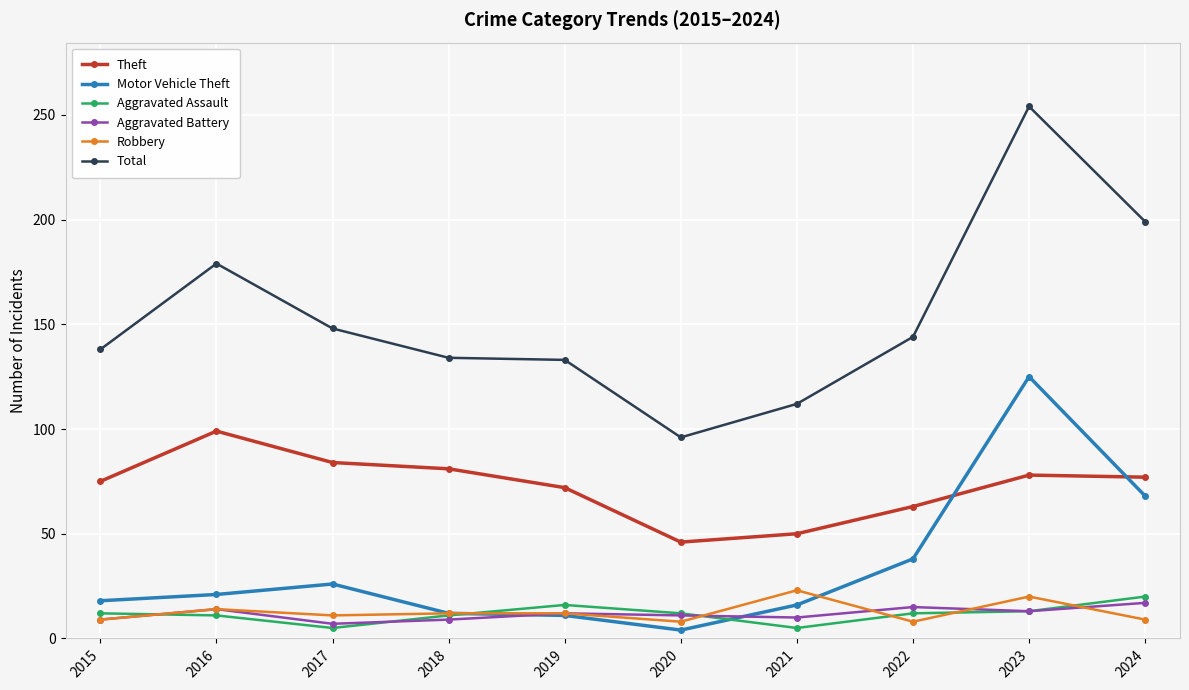

How many data points in Motor Vehicle Theft are less than 21?

5